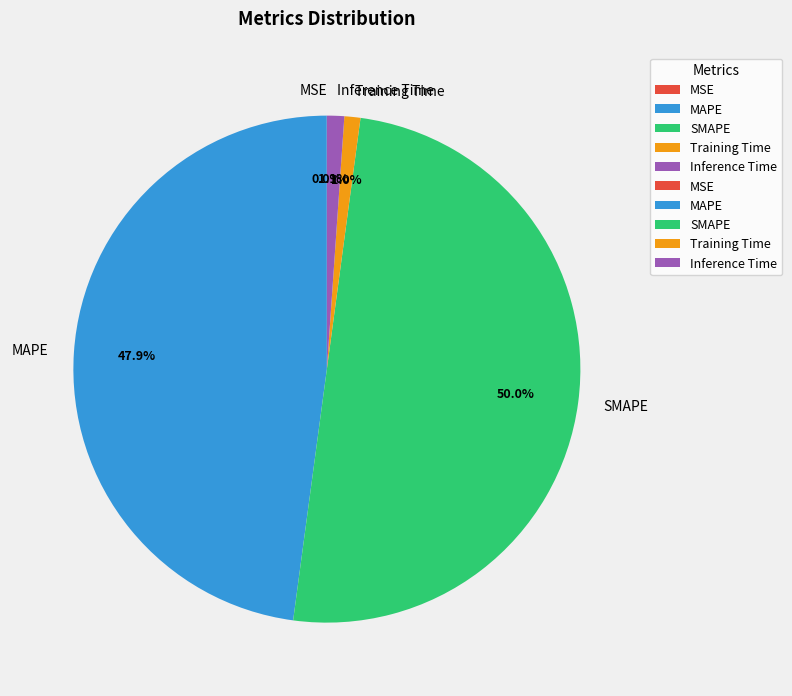

Between SMAPE and Inference Time, which is larger?

SMAPE